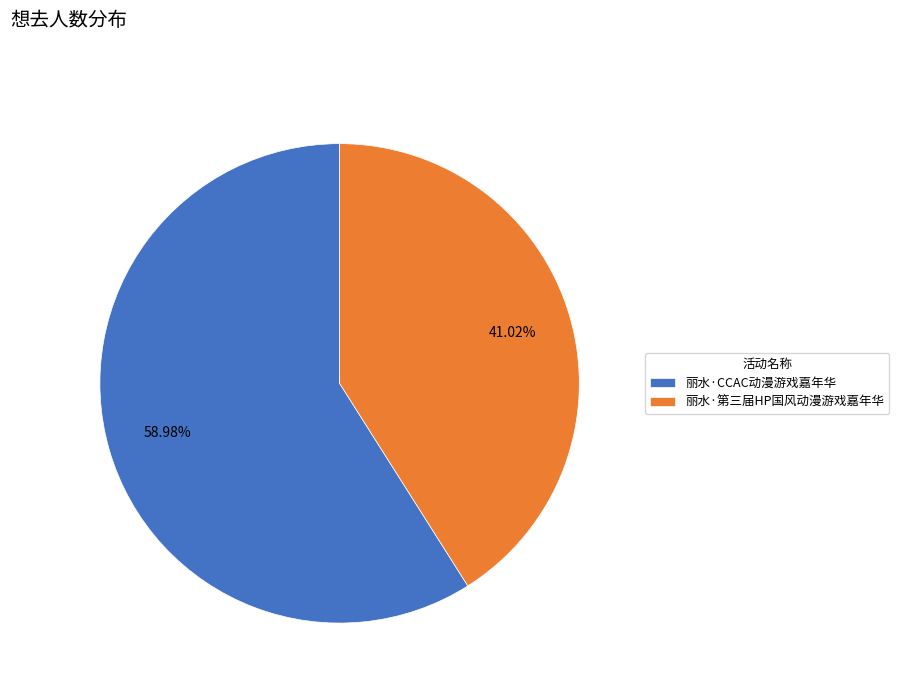

Rank the categories by value from lowest to highest.

丽水·第三届HP国风动漫游戏嘉年华, 丽水·CCAC动漫游戏嘉年华